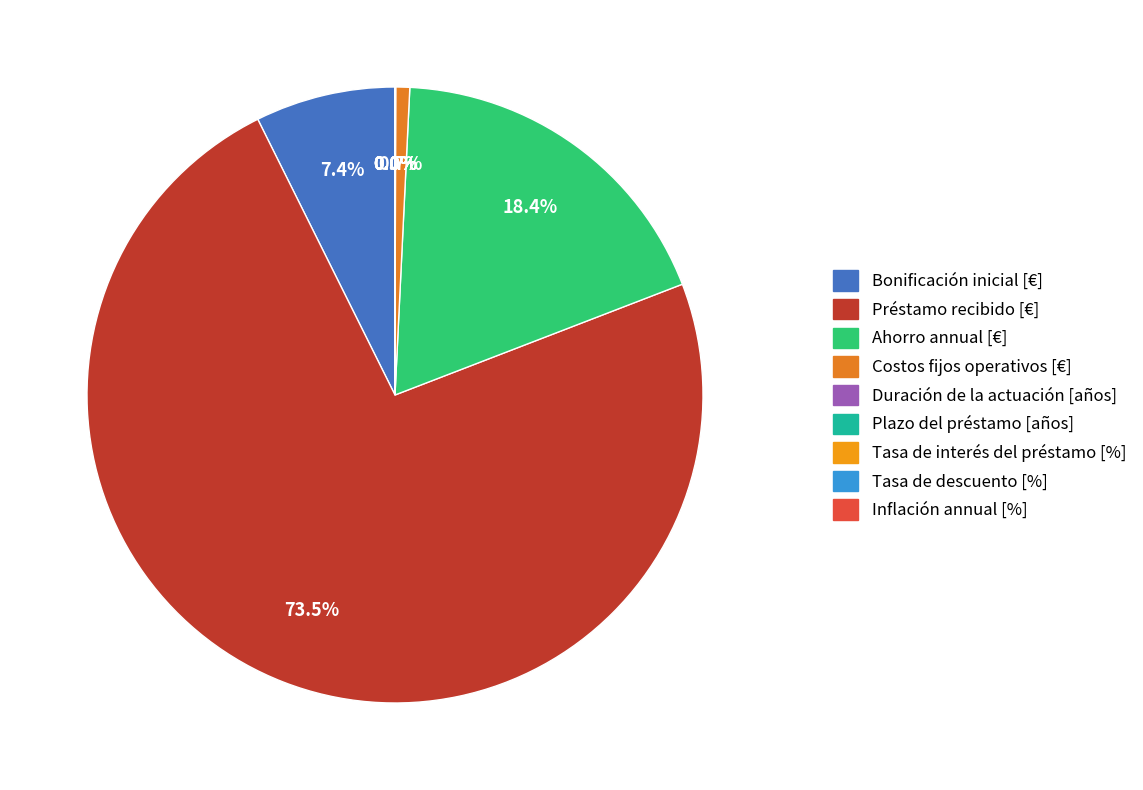

Which has a higher value, Inflación annual [%] or Costos fijos operativos [€]?

Costos fijos operativos [€]